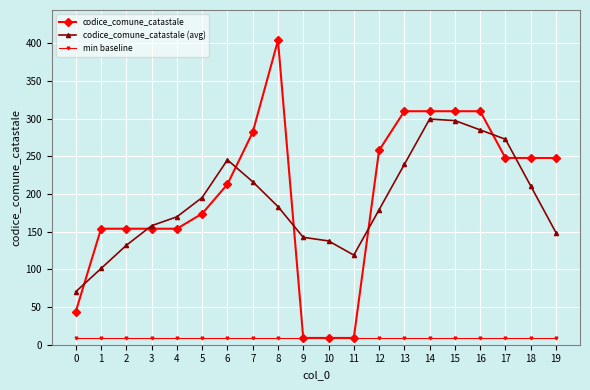

Between which two adjacent categories do codice_comune_catastale (avg) and codice_comune_catastale first intersect?

0 and 1